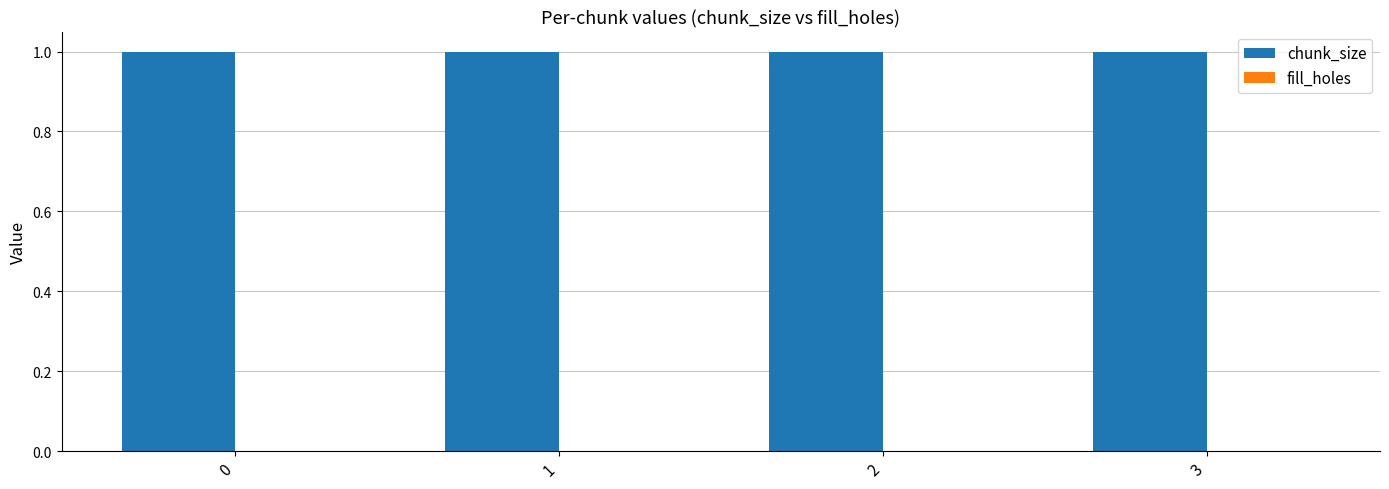

Rank the categories by chunk_size value from lowest to highest.

0, 1, 2, 3